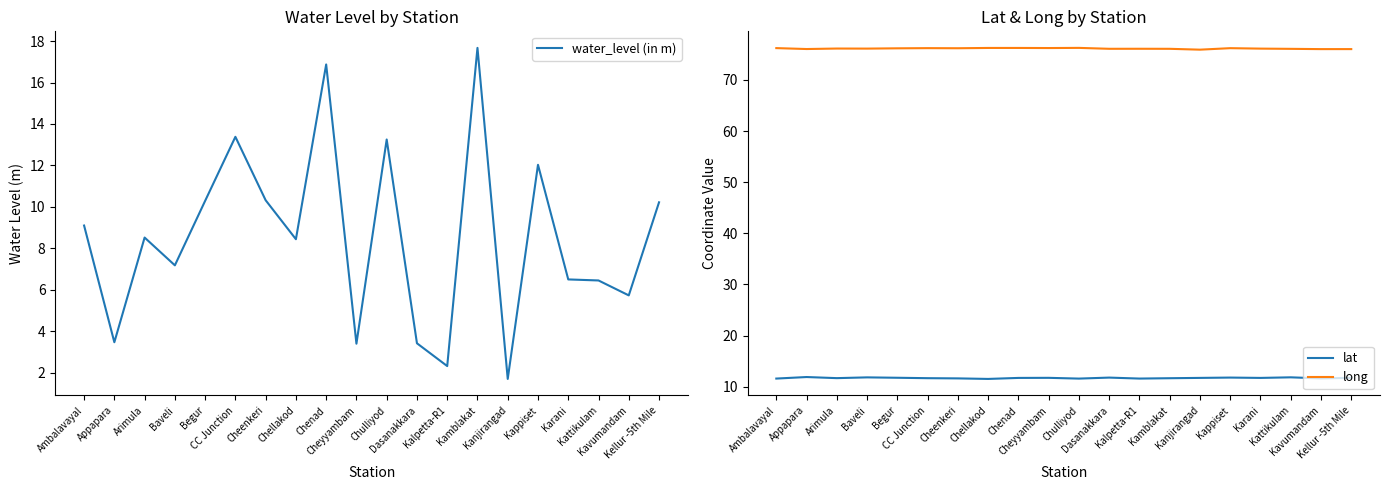

Is the value of water_level (in m) at Kattikulam greater than the value of lat at Karani?

No